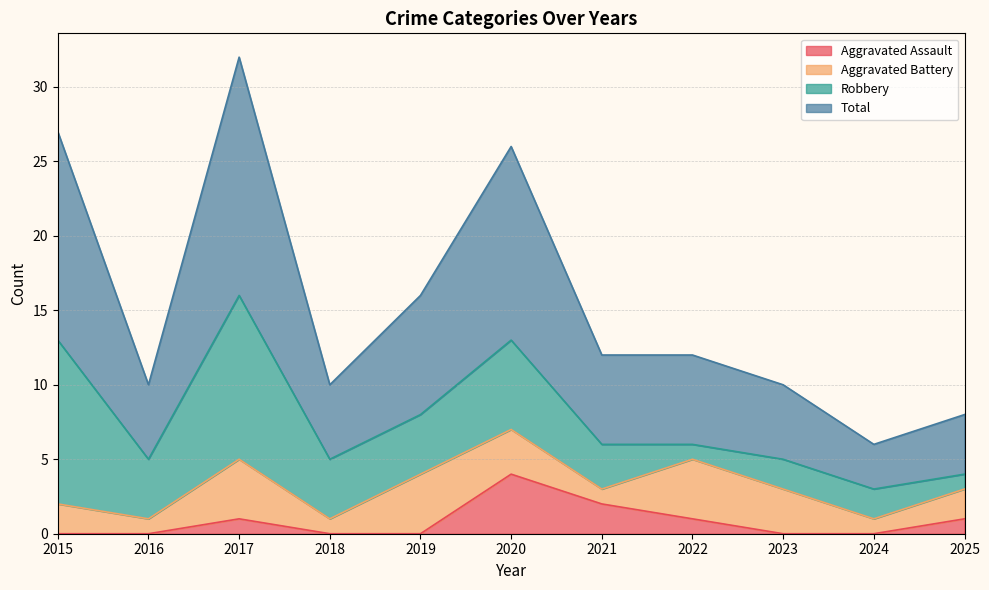

How many values in the Aggravated Assault series exceed 0?

5